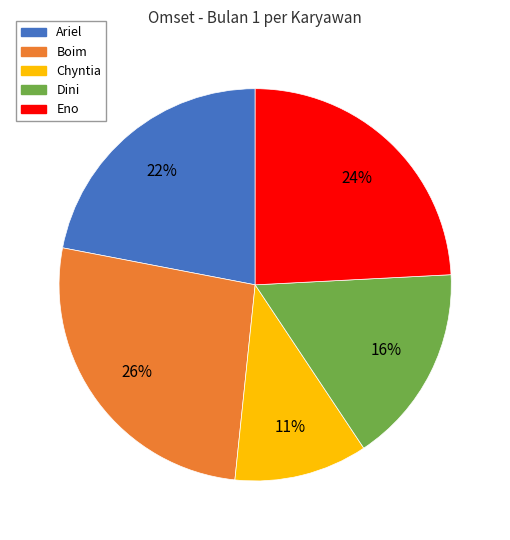

Which slice is the smallest?

Chyntia